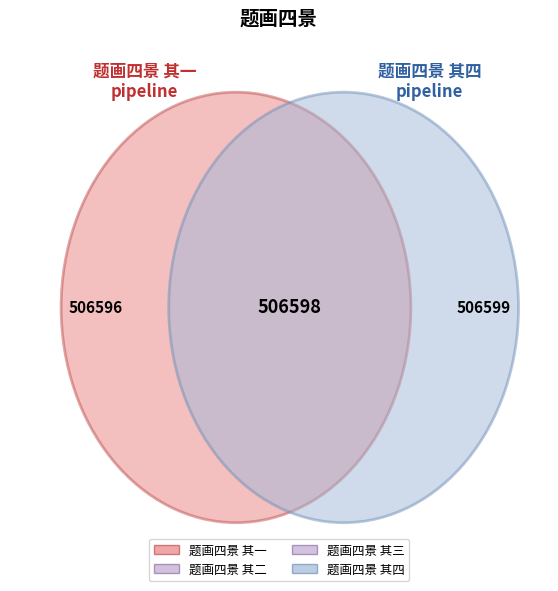

To the nearest percent, what percentage of the pie is 题画四景 其一?

25%